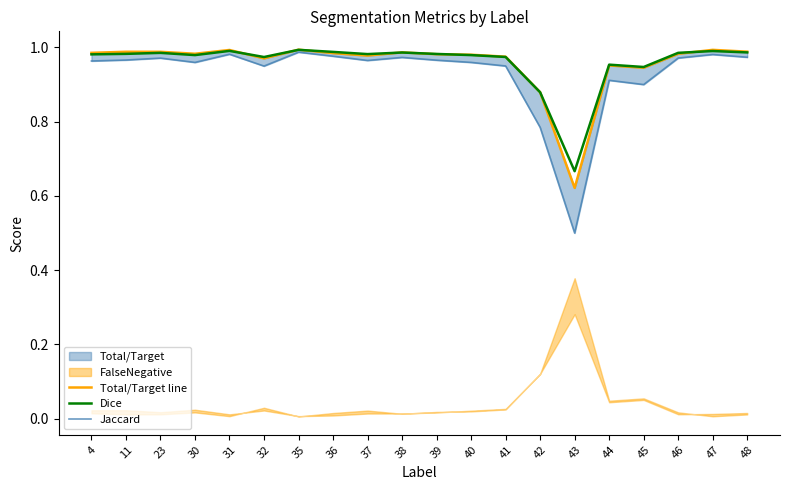

Which has a higher value, 40 or 48?

48